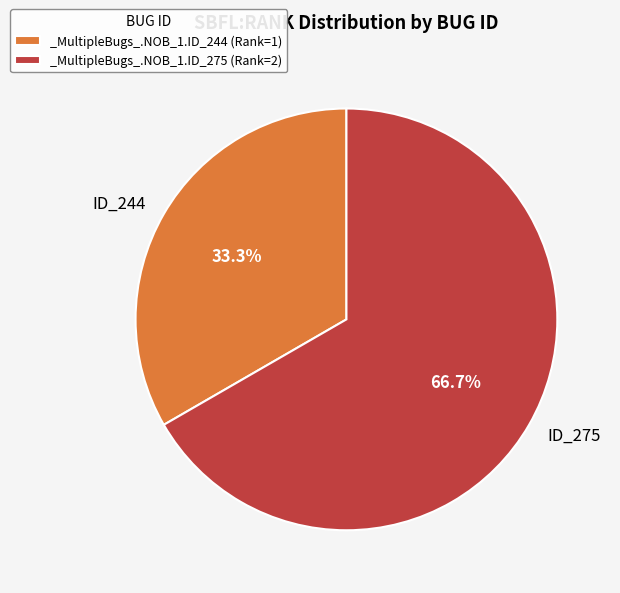

To the nearest percent, what is the difference between the _MultipleBugs_.NOB_1.ID_275 and _MultipleBugs_.NOB_1.ID_244 slice percentages?

33%